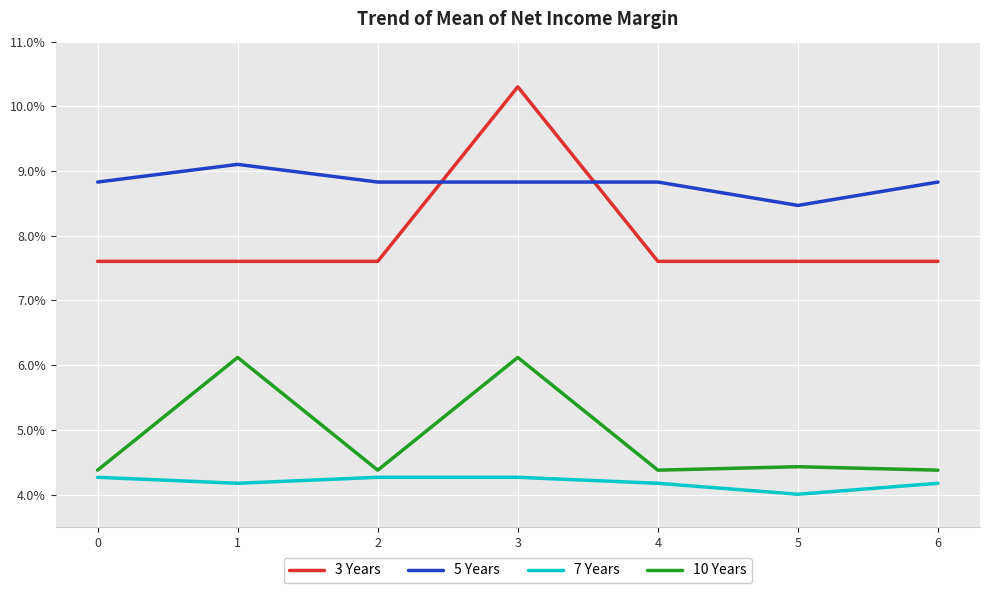

Which category has the highest value across all series?

3